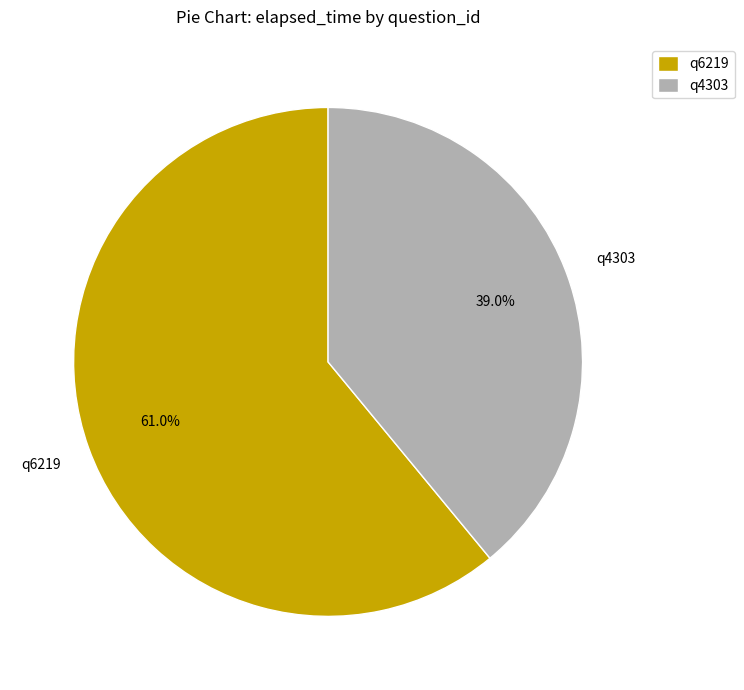

Count the number of slices in the pie.

2